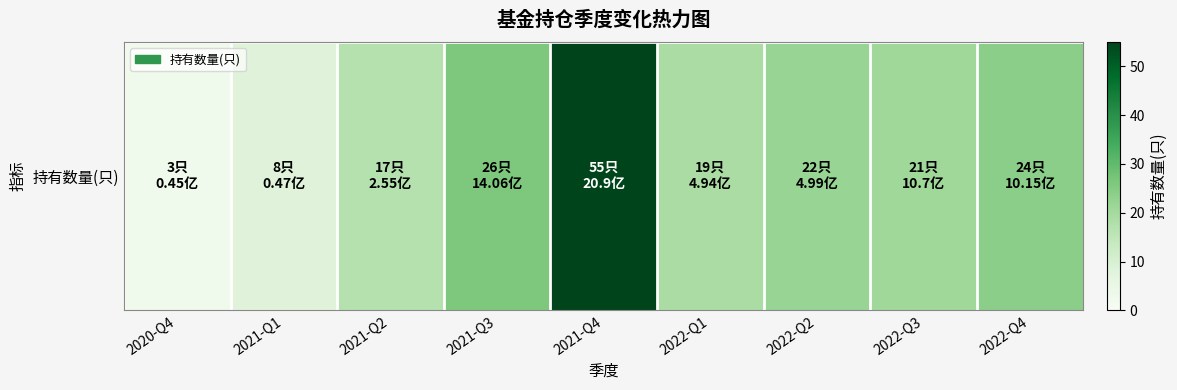

Read the value at 2022-Q4, to the nearest 5.

25